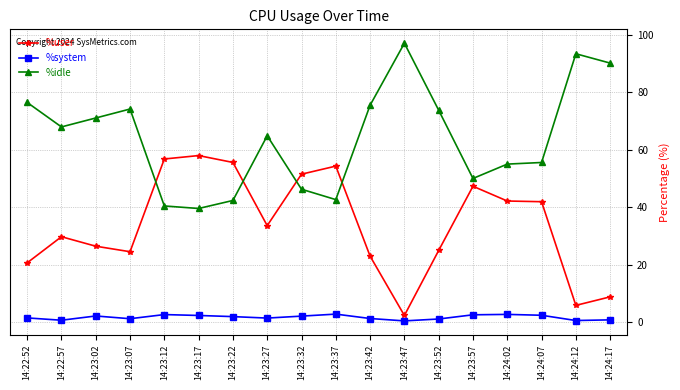

What is the total value across all series at 14:23:12?

100.0